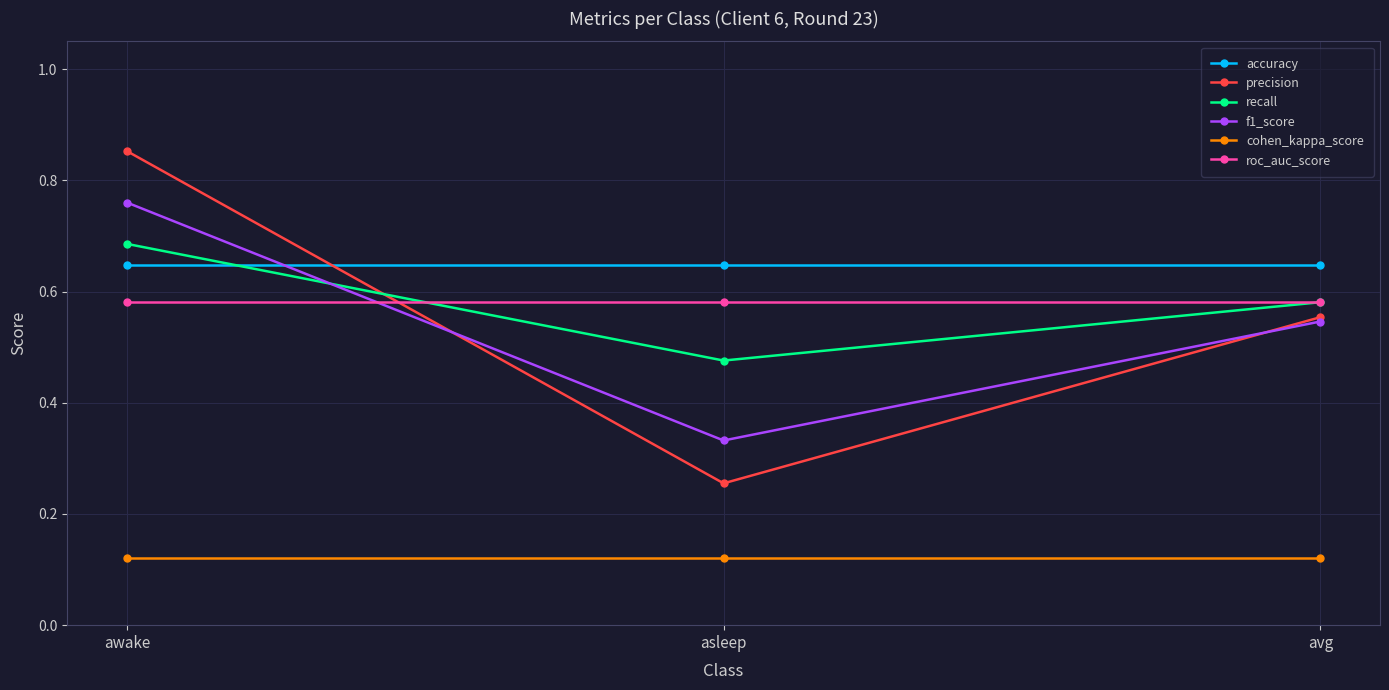

At awake, list the series in order from smallest to largest.

cohen_kappa_score, roc_auc_score, accuracy, recall, f1_score, precision